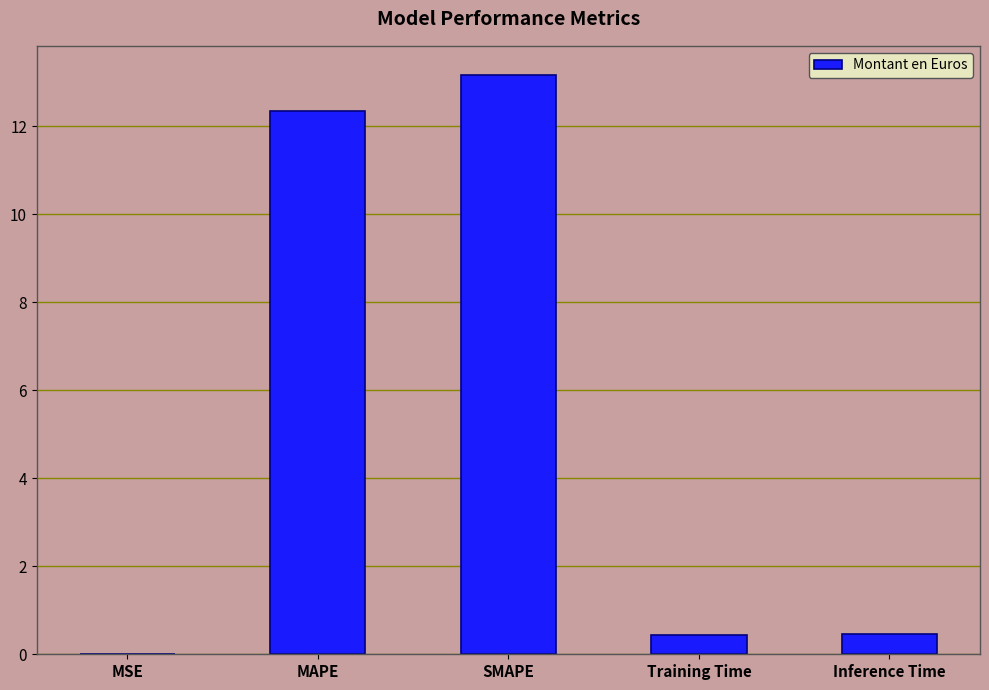

Is it true that the value at MAPE is 6.3?

False